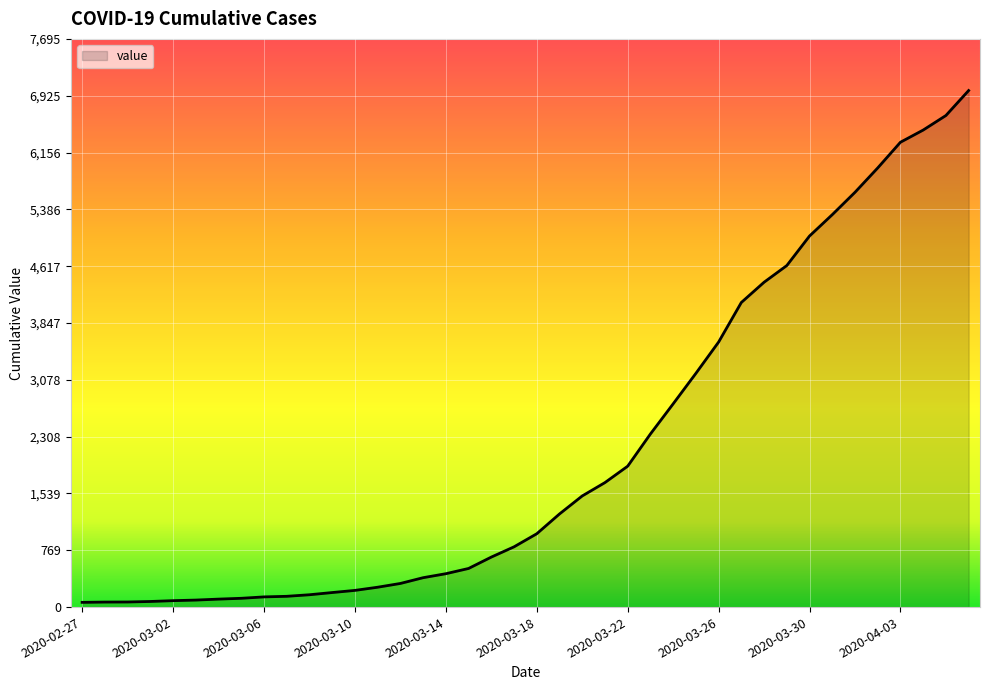

What is the average value?

2142